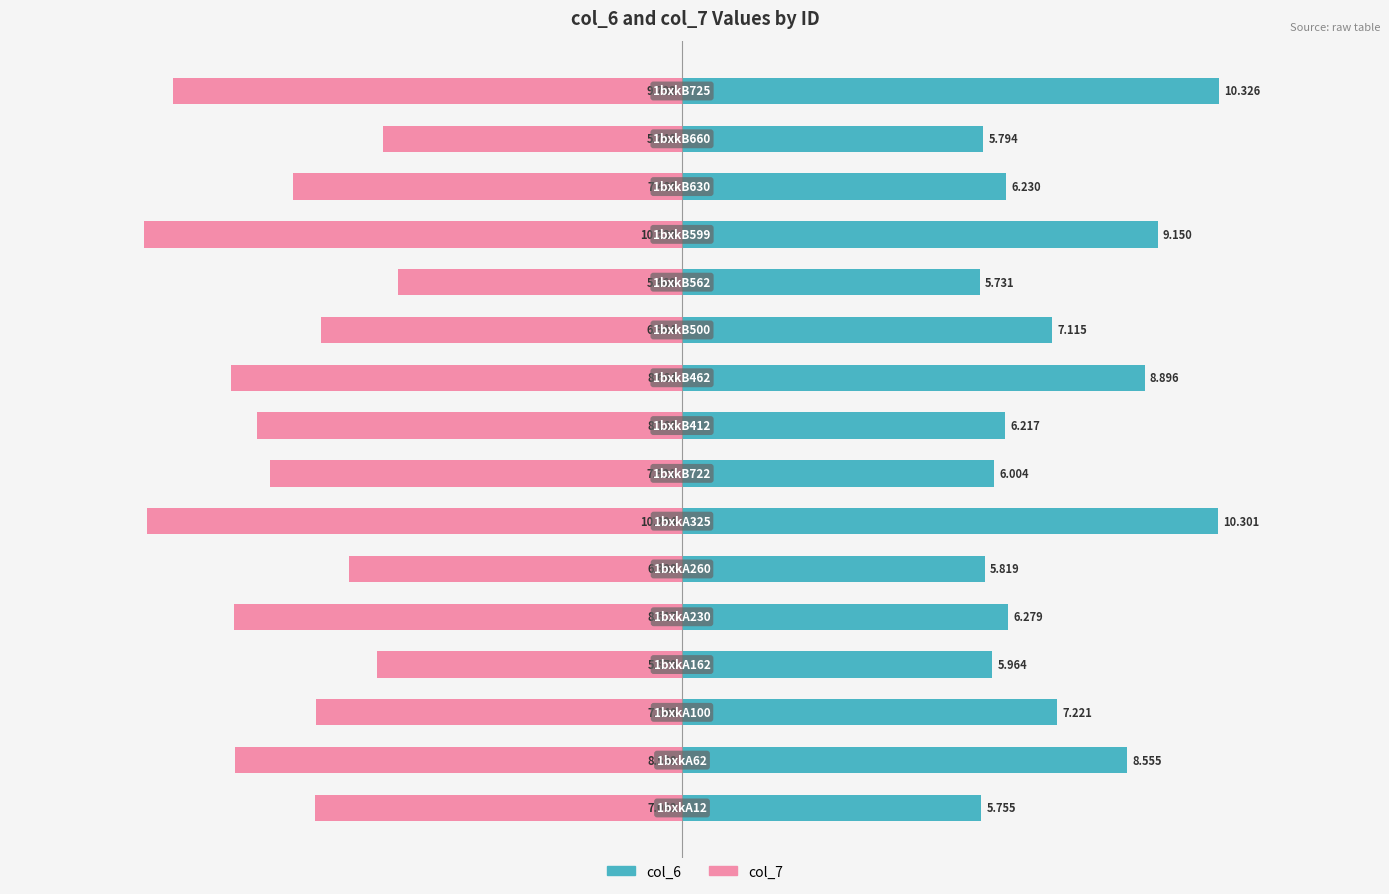

How many data points in col_6 are less than 6?

5